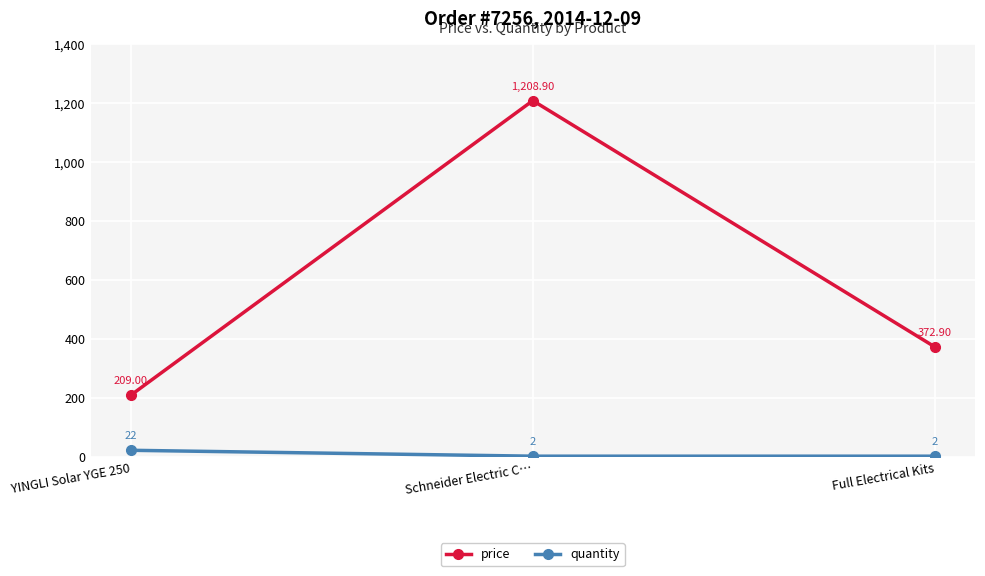

What is the total value across all series at Full Electrical Kits?

374.9